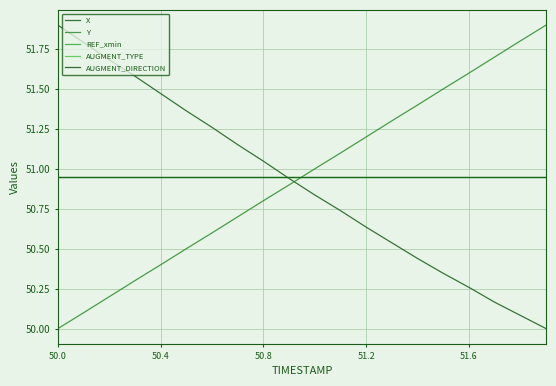

What is the difference between the maximum and minimum values in the Y series?

1.9